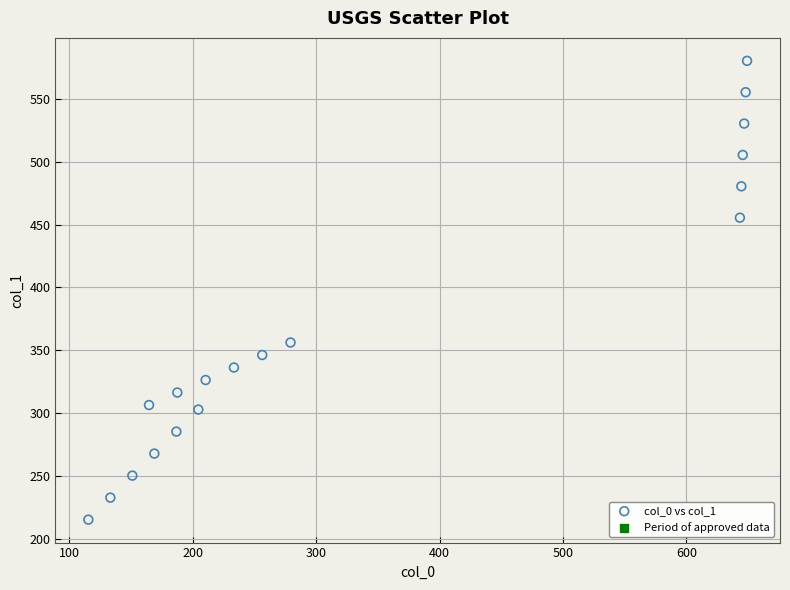

What is the range of Y values (max minus min)?

365.2